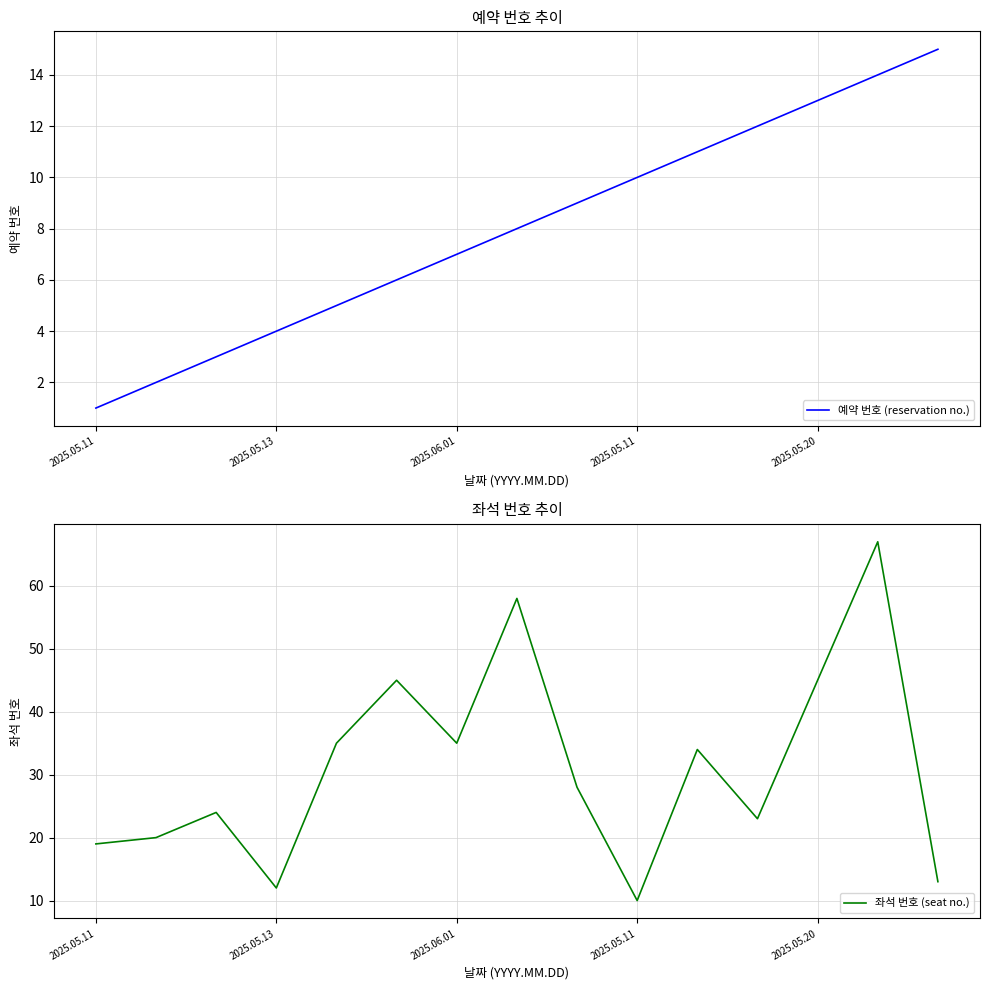

What is the difference between the maximum and minimum values in the 예약 번호 (reservation no.) series?

14